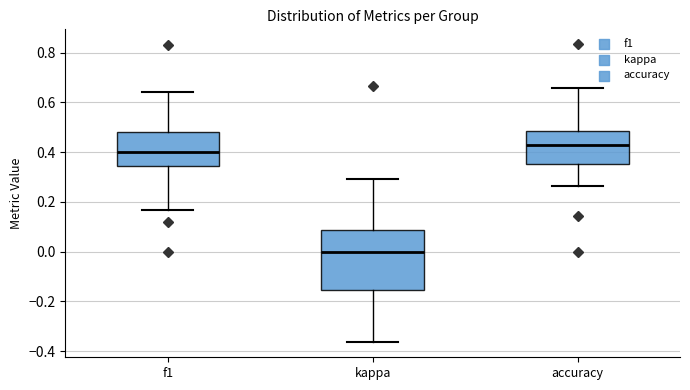

Which box has the lowest median line?

kappa